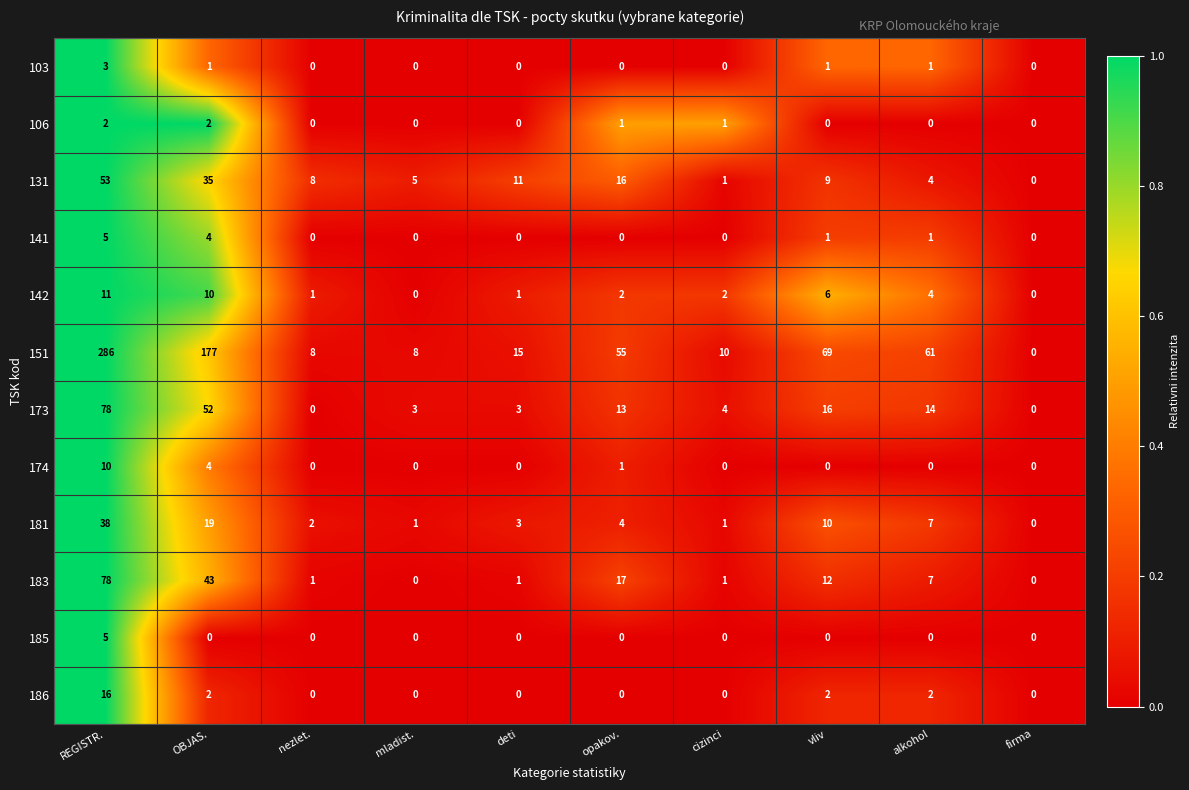

Is it true that 174 equals 0 at firma?

True